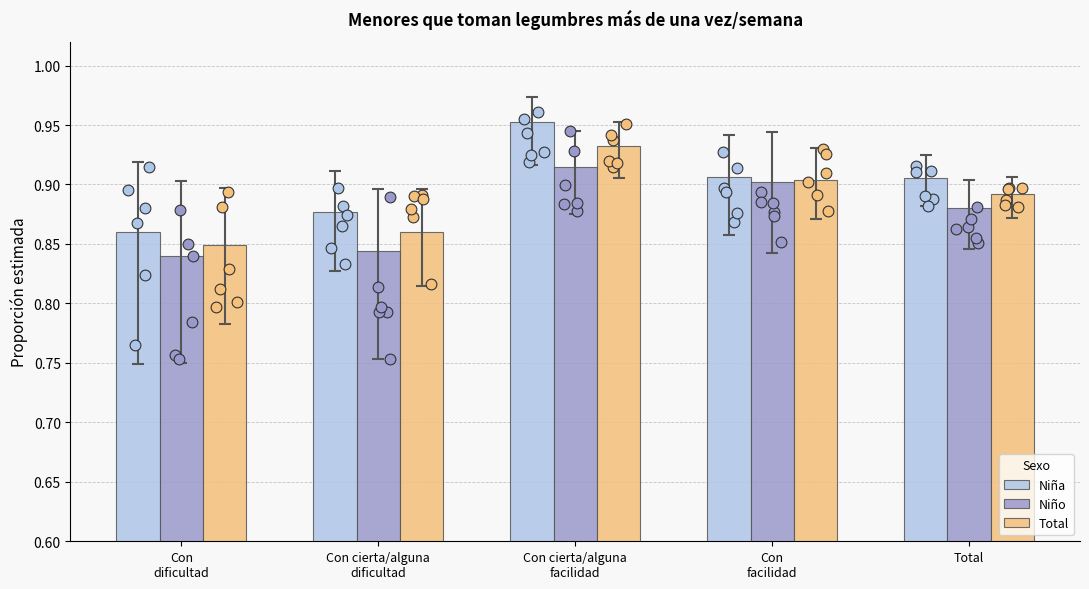

Which series has the largest Y range (max minus min)?

Niña